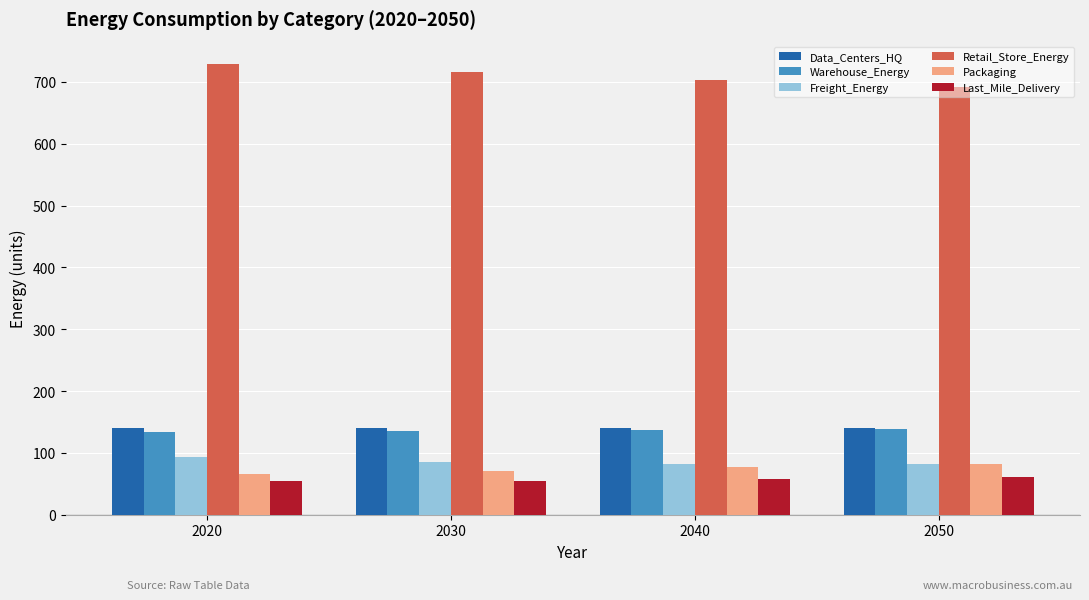

What is the smallest value displayed?

54.6